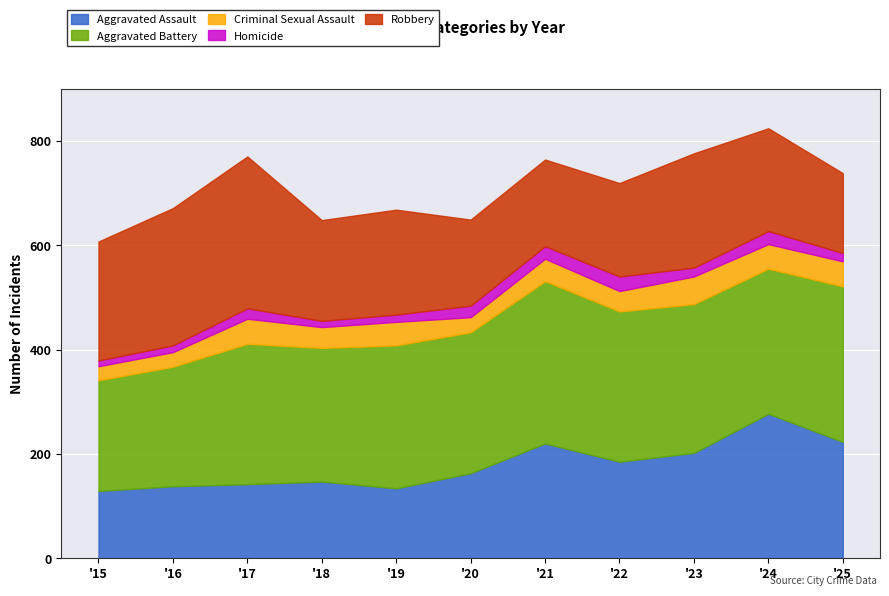

At how many categories does at least one series exceed 182?

11